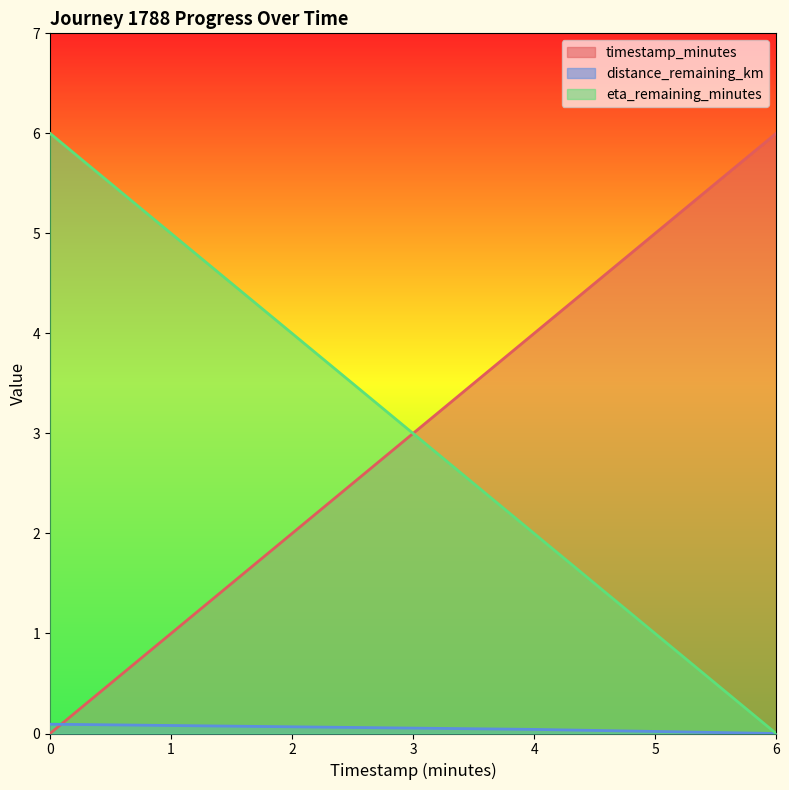

Does the chart display data point markers on the line(s)?

No